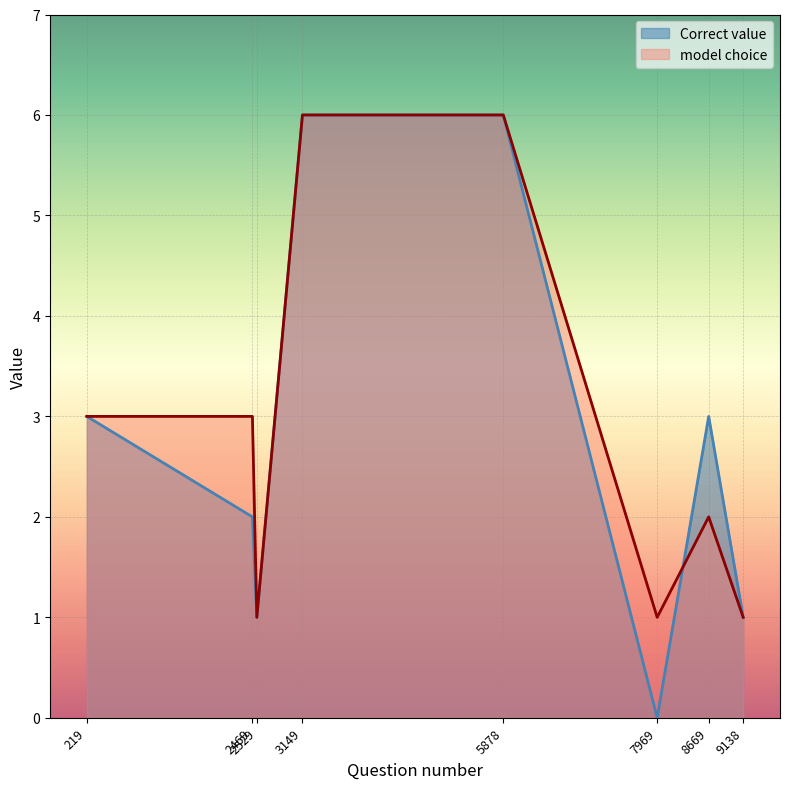

True or false: Correct value and model choice cross at least once.

True